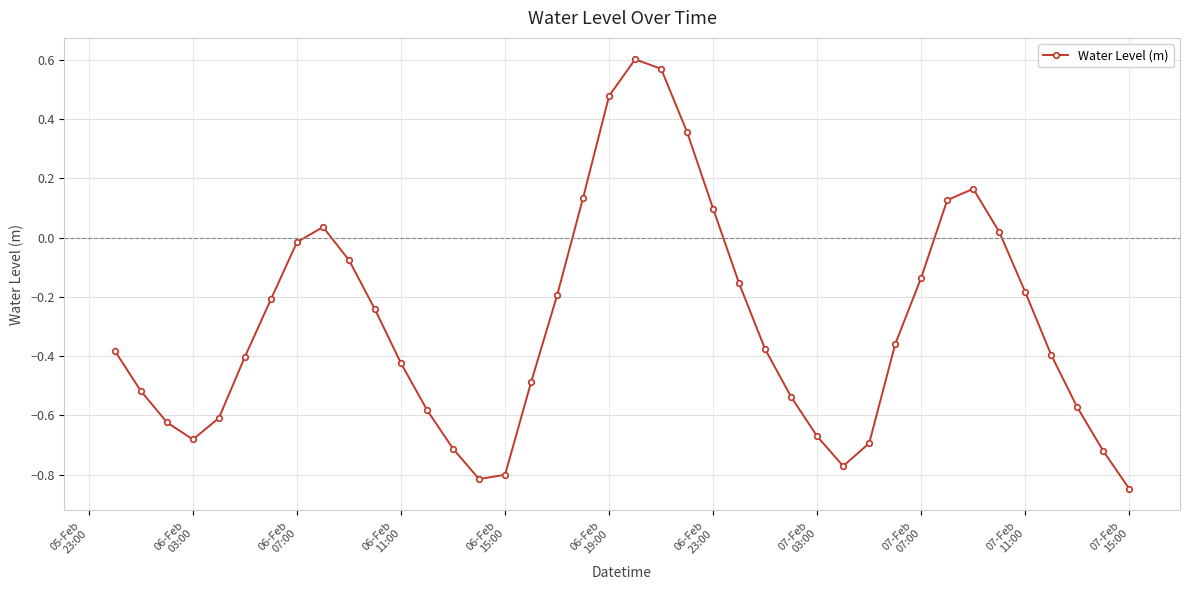

What is the difference between the maximum and minimum values?

1.5